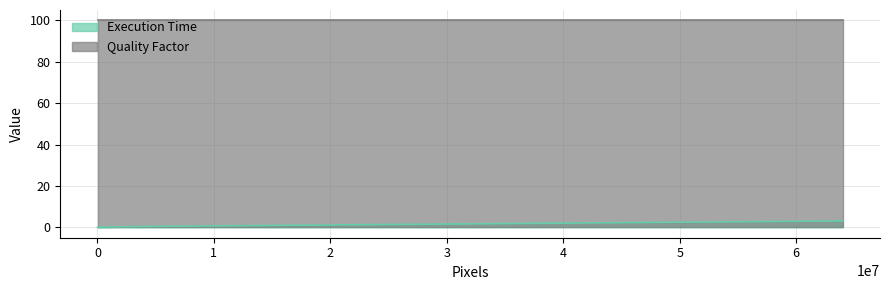

How many lines are shown in the chart?

2